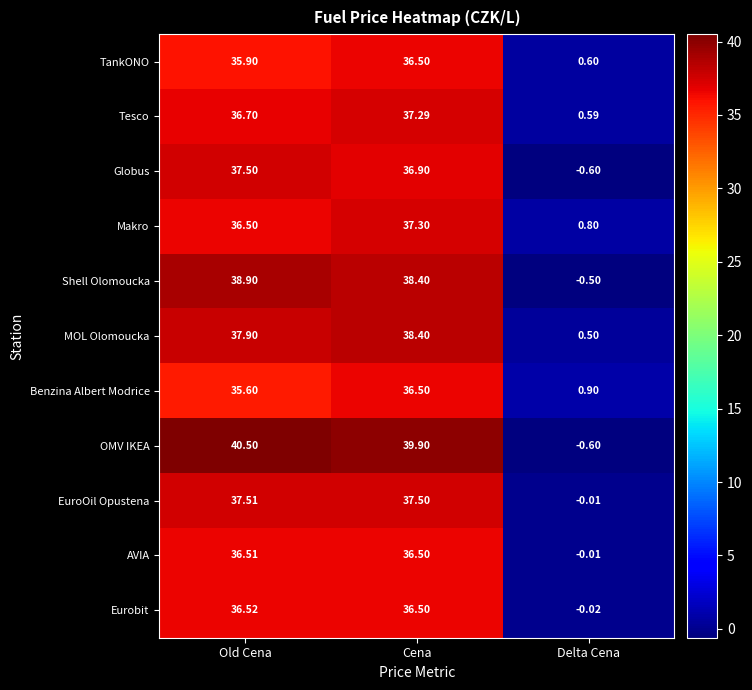

Which label corresponds to the smallest value in the chart?

Delta Cena